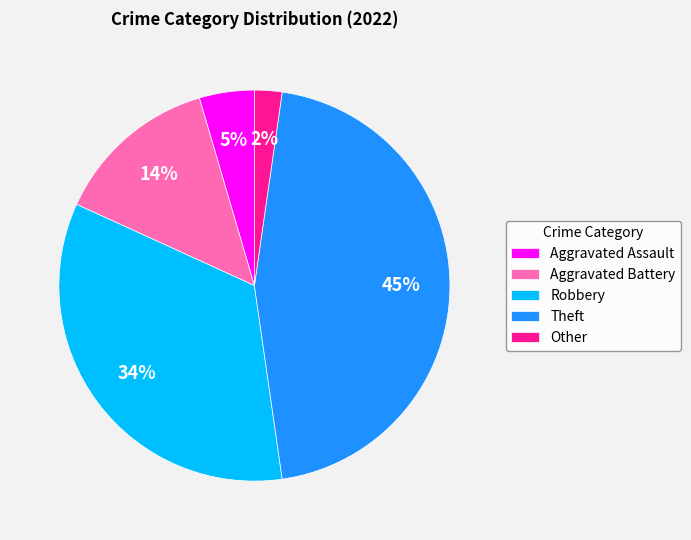

Do Aggravated Battery and Aggravated Assault together represent more than half of the pie?

No